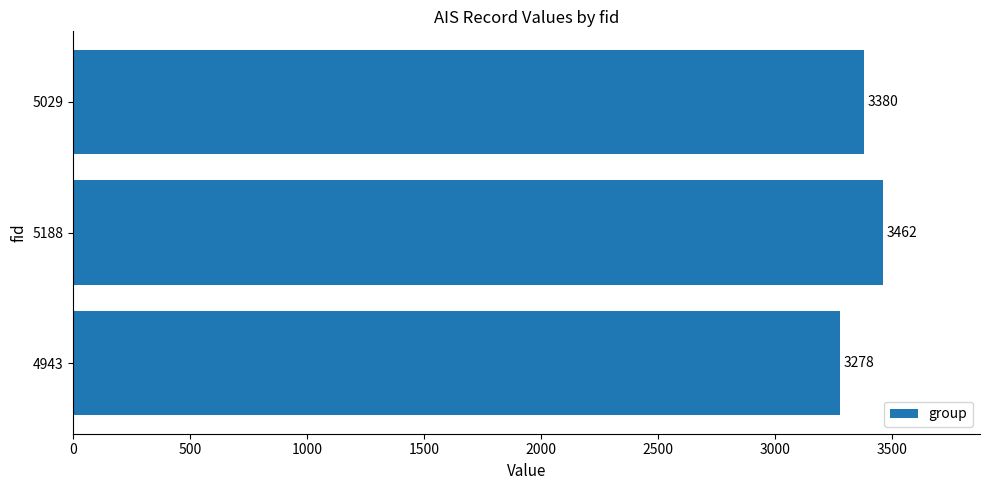

Does the chart contain any negative values?

No